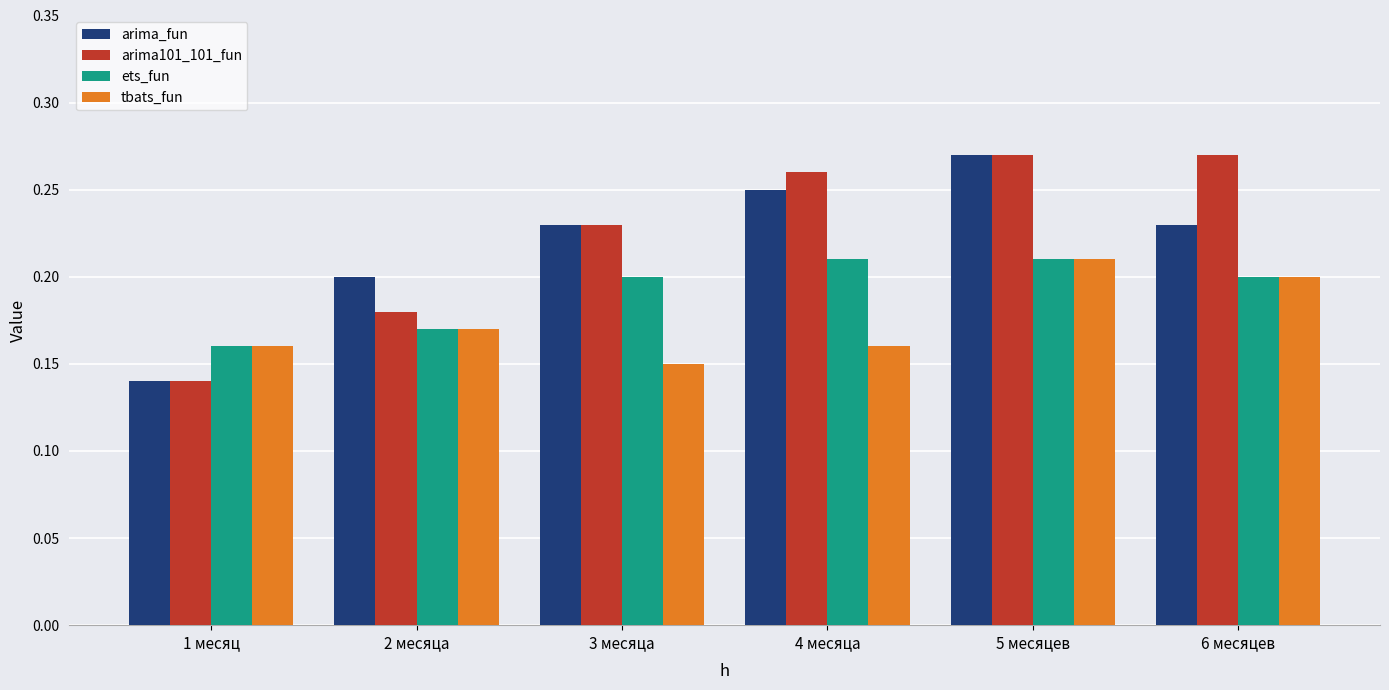

Which label corresponds to the smallest value in the chart?

1 месяц